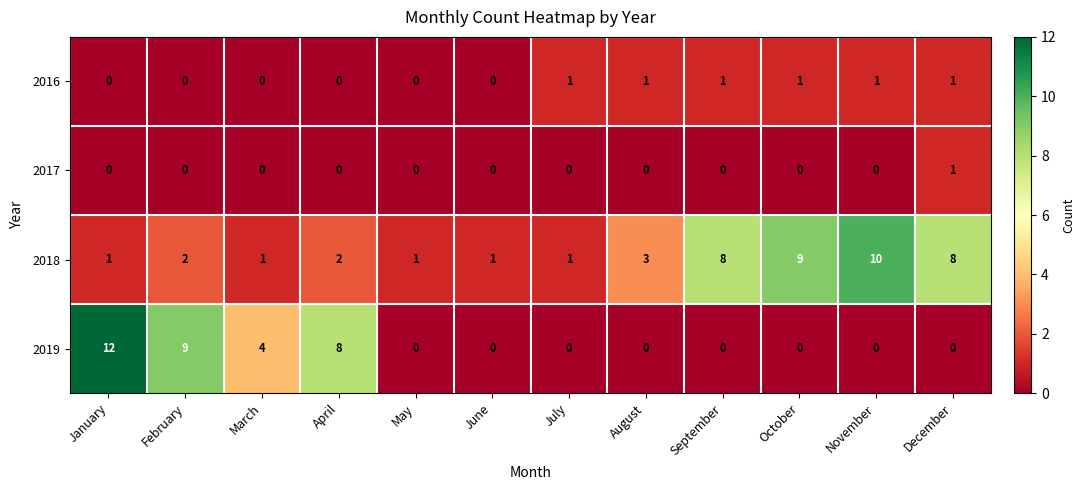

The value of 2016 at October is 0. True or false?

False